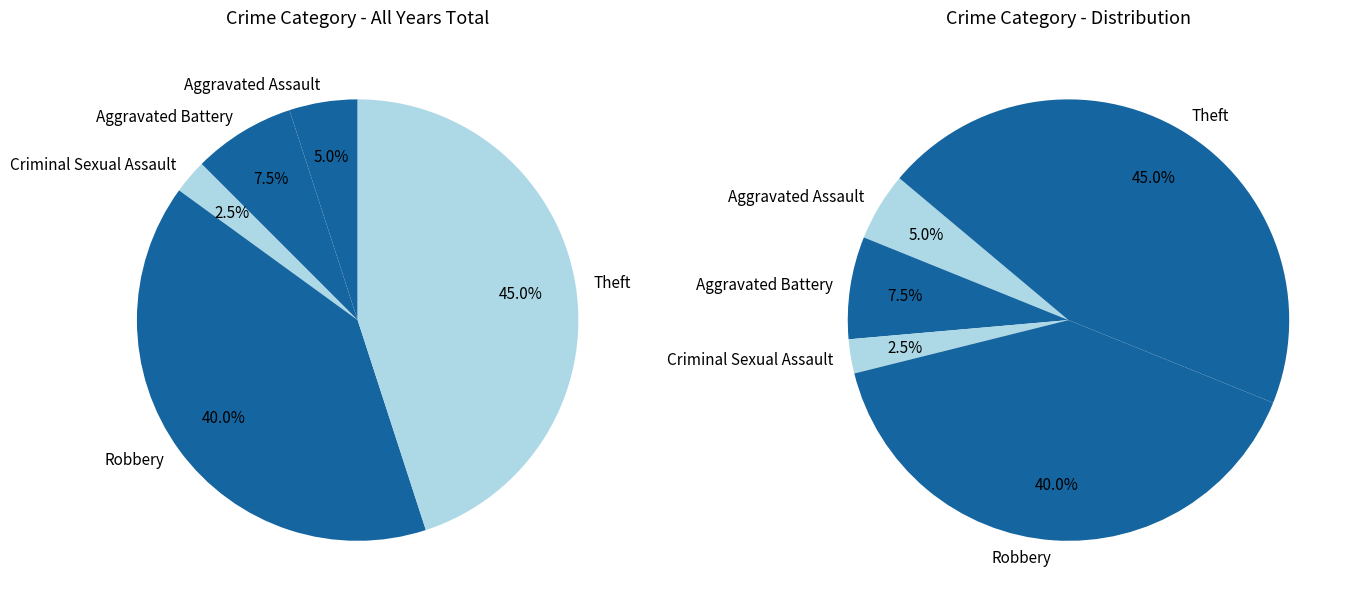

How many segments does this pie chart have?

5